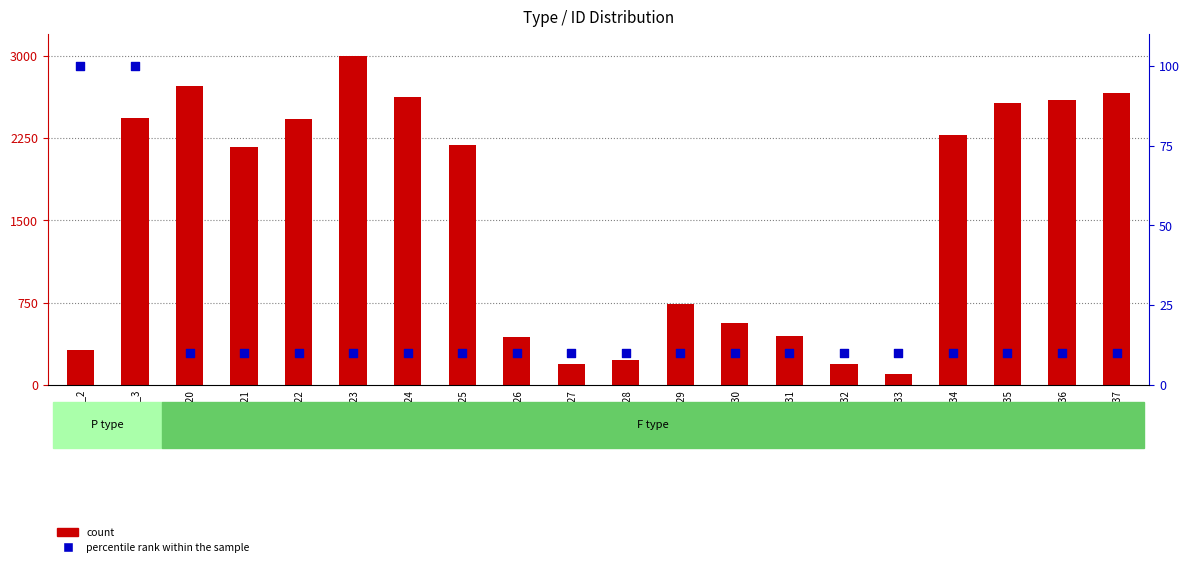

At which category is the sum across all series the highest?

ID_23